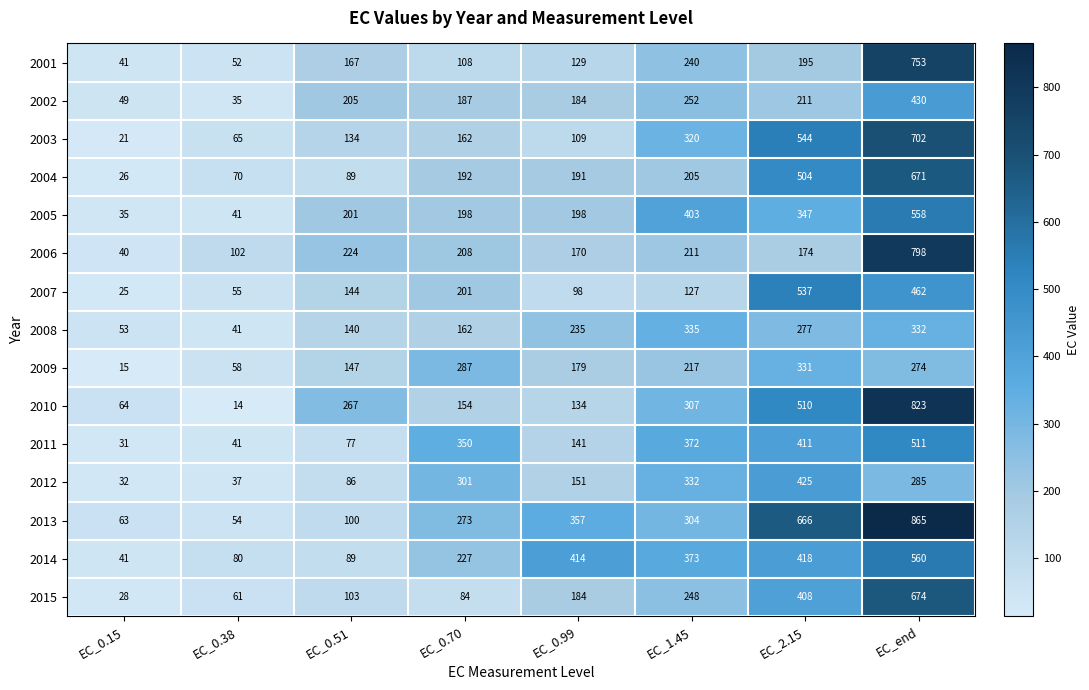

At which category does the chart reach its peak across all series?

EC_end